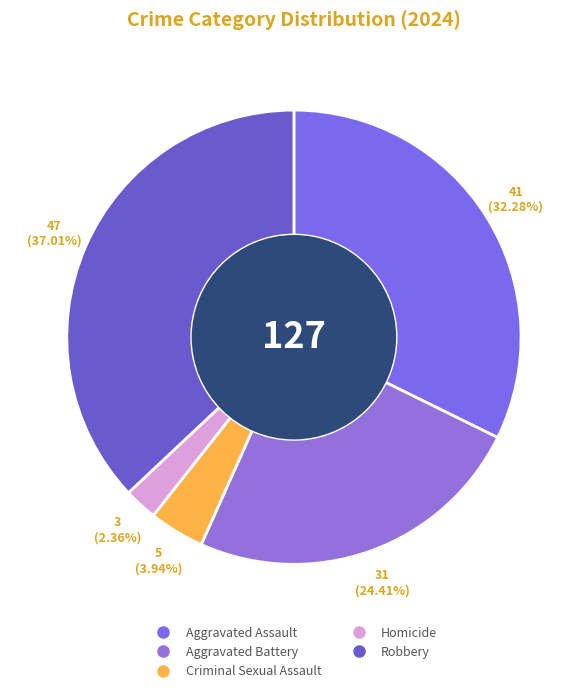

Which category has the smallest portion of the pie?

Homicide